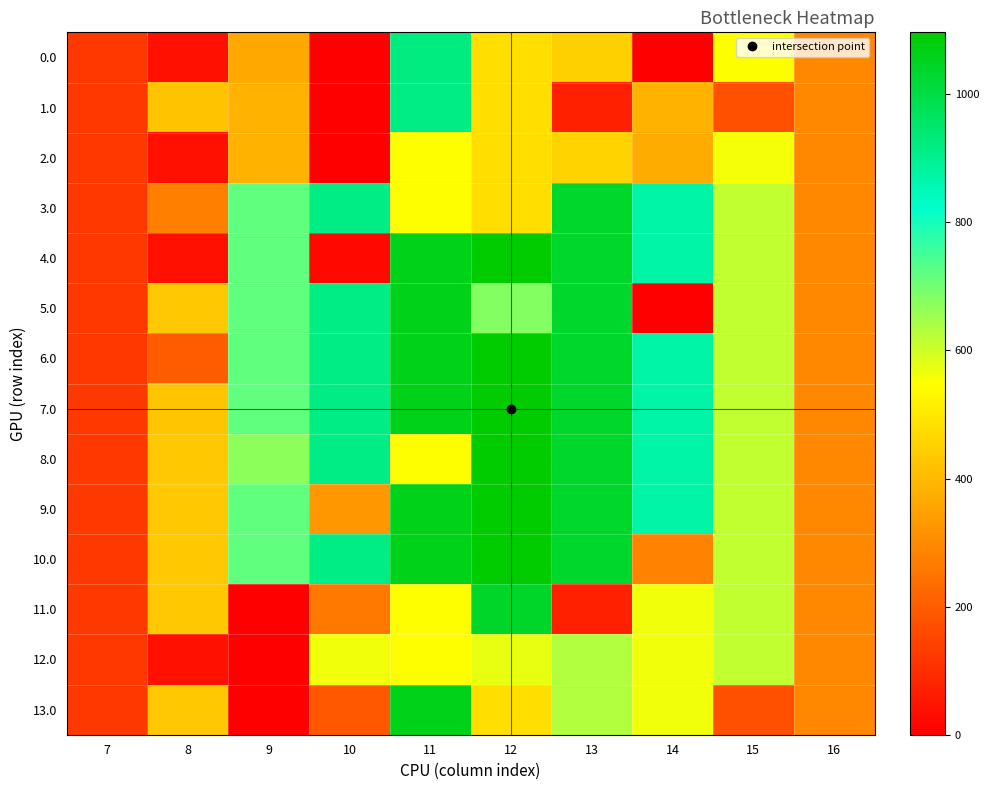

How many series are shown in this chart?

14